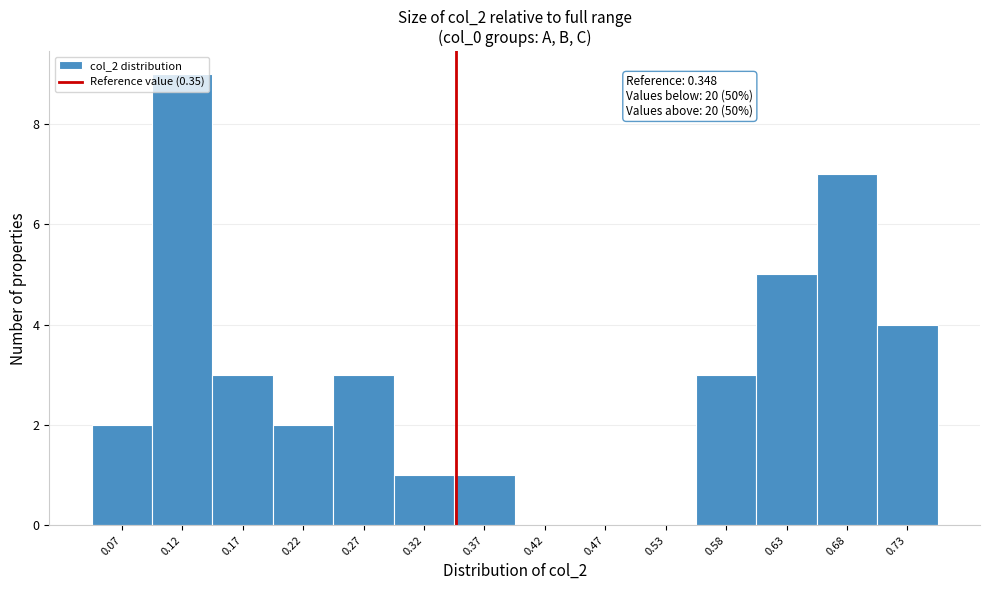

Which range on the x-axis has the tallest bar?

0.09 to 0.14